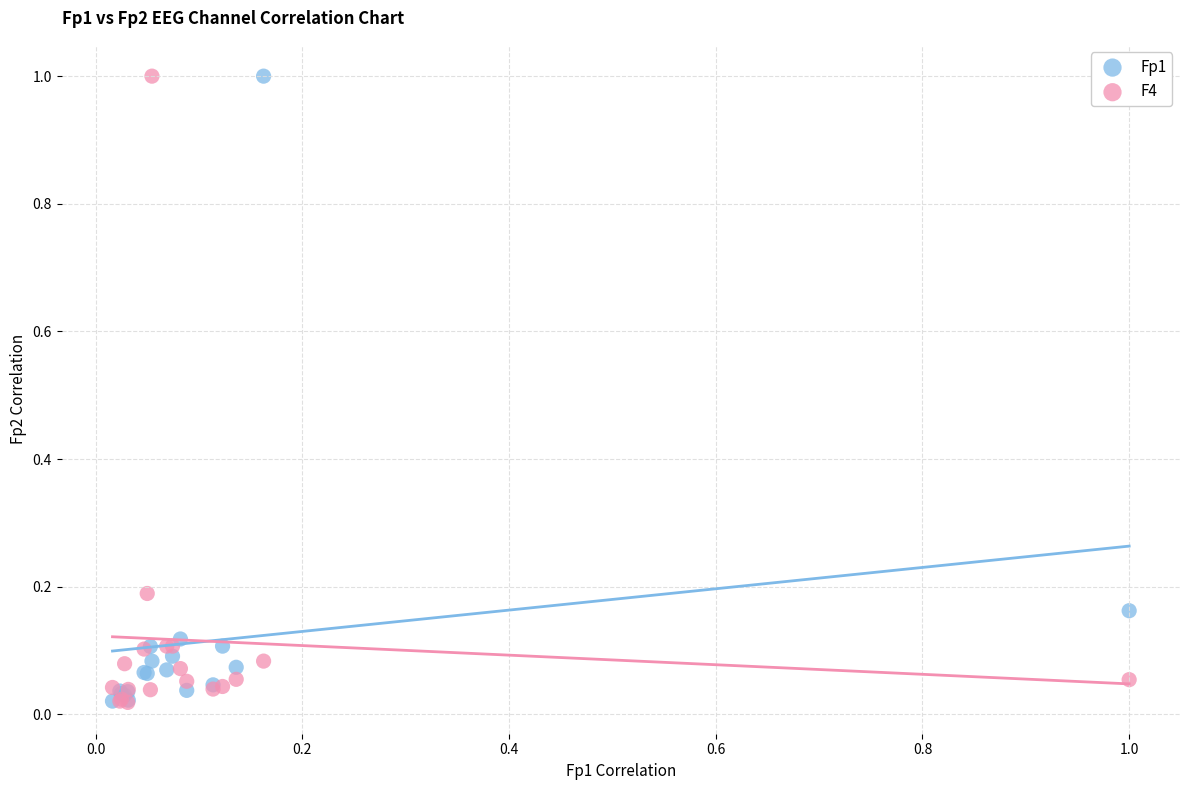

What are all the series names shown in the legend?

Fp1, F4